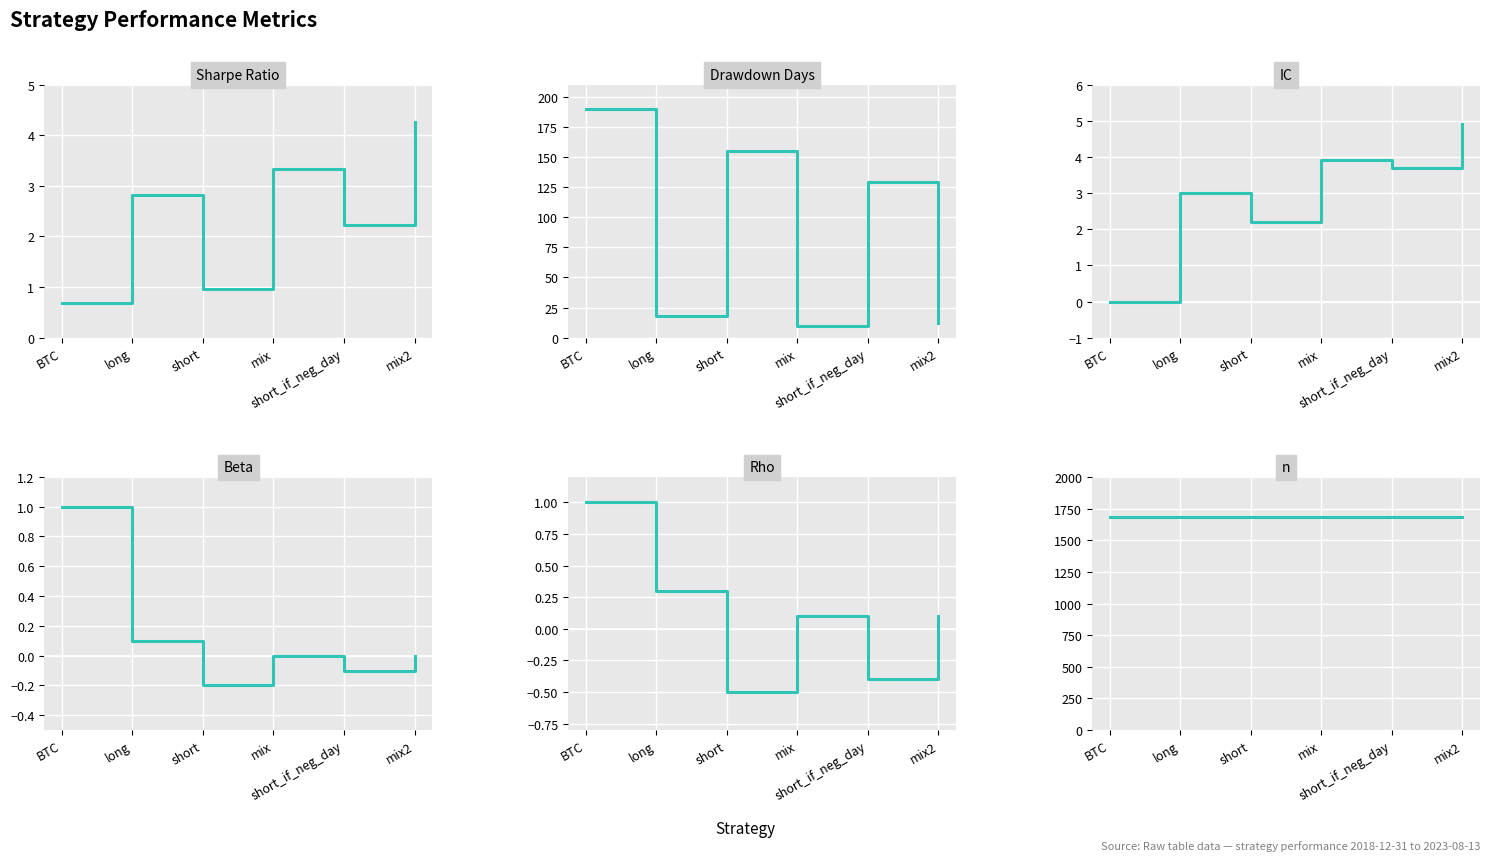

At which label does rho reach its peak?

BTC